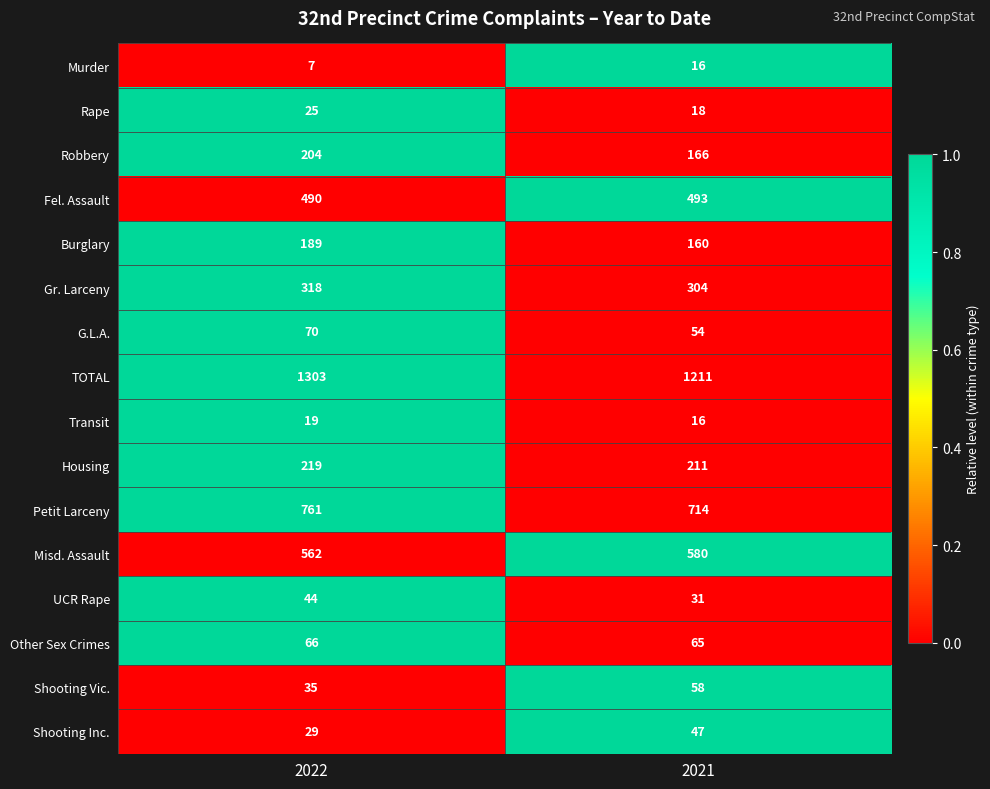

Rank the categories by G.L.A. value from highest to lowest.

2022, 2021